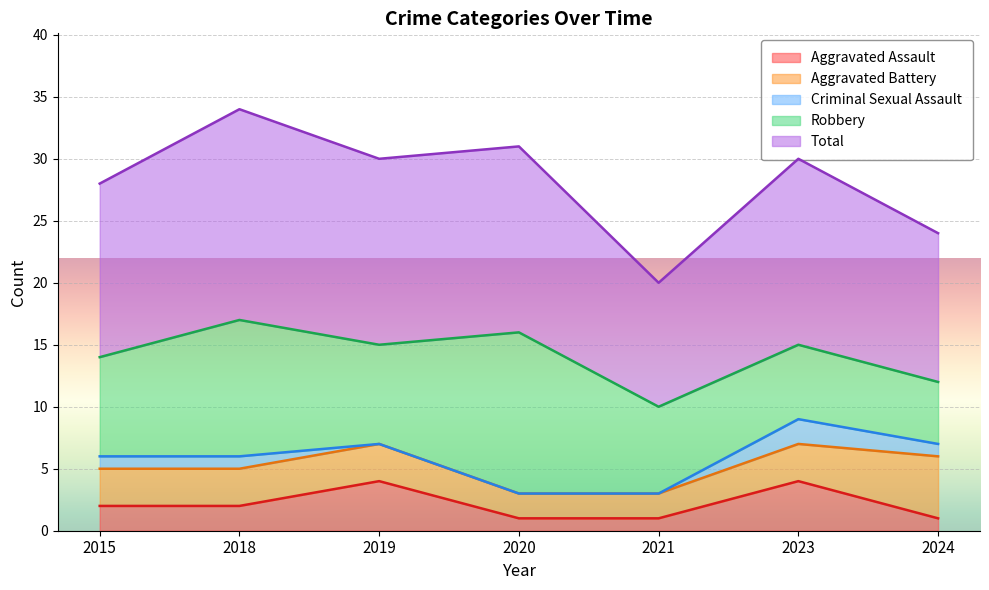

At how many categories does at least one series exceed 8?

7